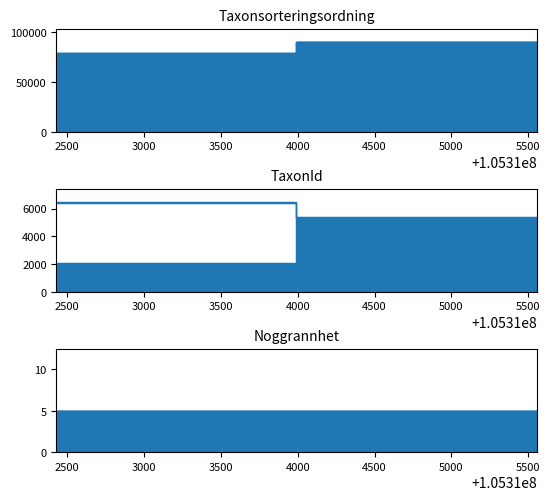

At which label is TaxonId closest to 3486?

105312436